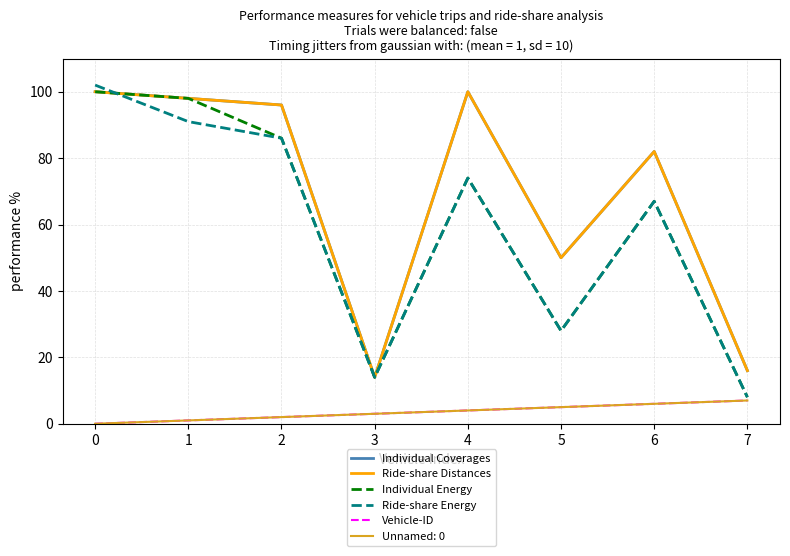

At 6, list the series in order from smallest to largest.

Vehicle-ID, Individual Energy, Ride-share Energy, Individual Coverages, Ride-share Distances